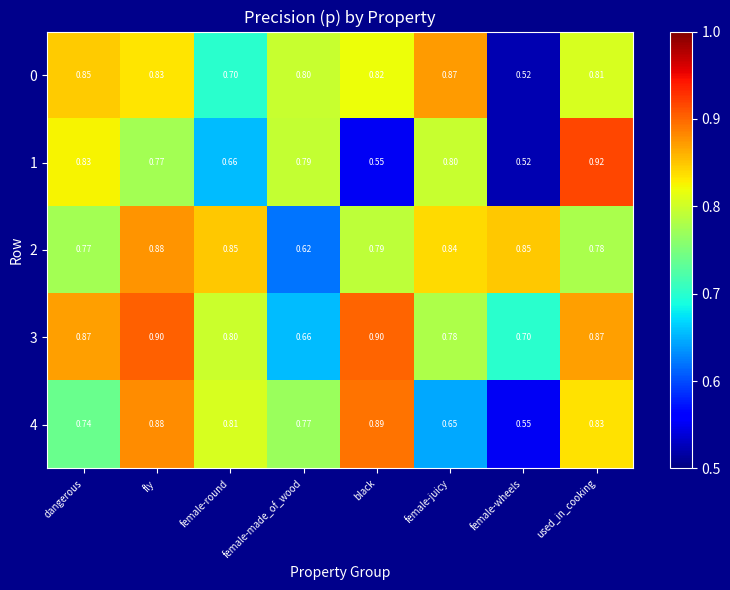

At which category does the chart reach its peak across all series?

used_in_cooking